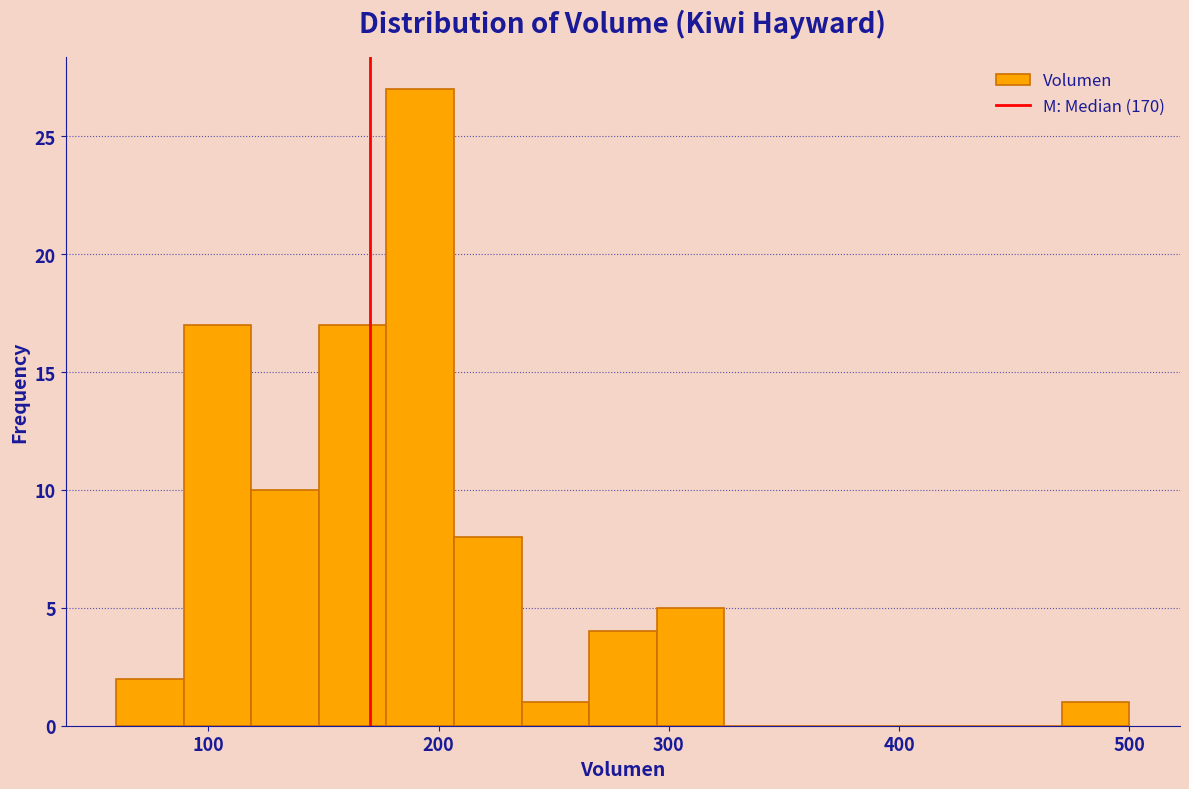

Read against the x-axis, roughly where is the centre of the tallest bar?

190